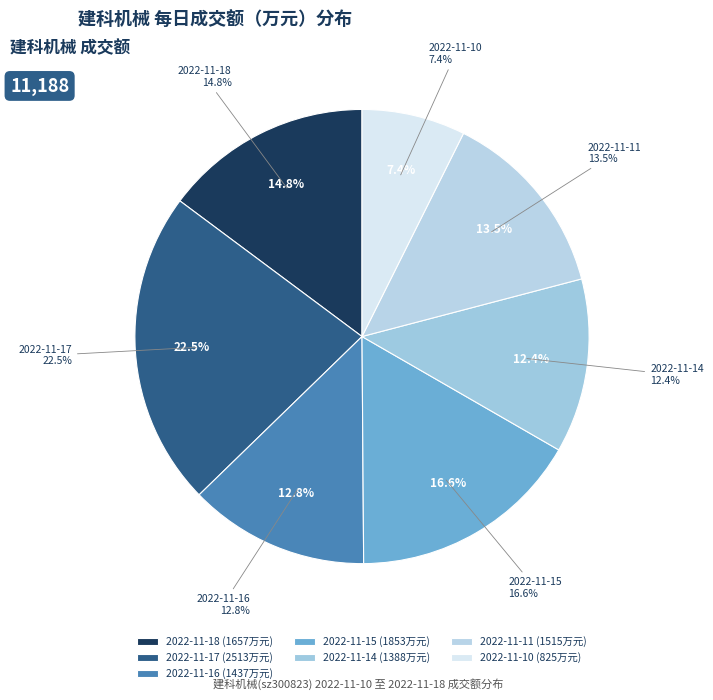

The 2022-11-15 slice represents 29% of the pie. True or false?

False